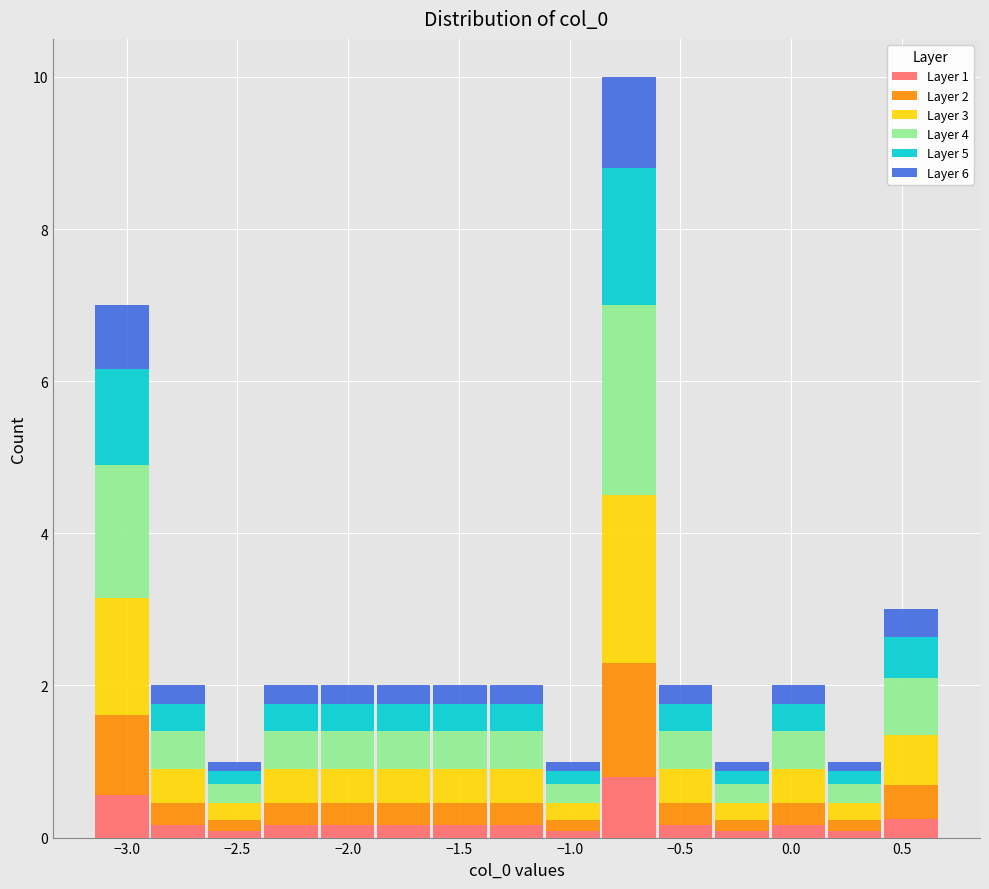

Which range on the x-axis has the tallest stacked bar (by total height)?

-0.85 to -0.60